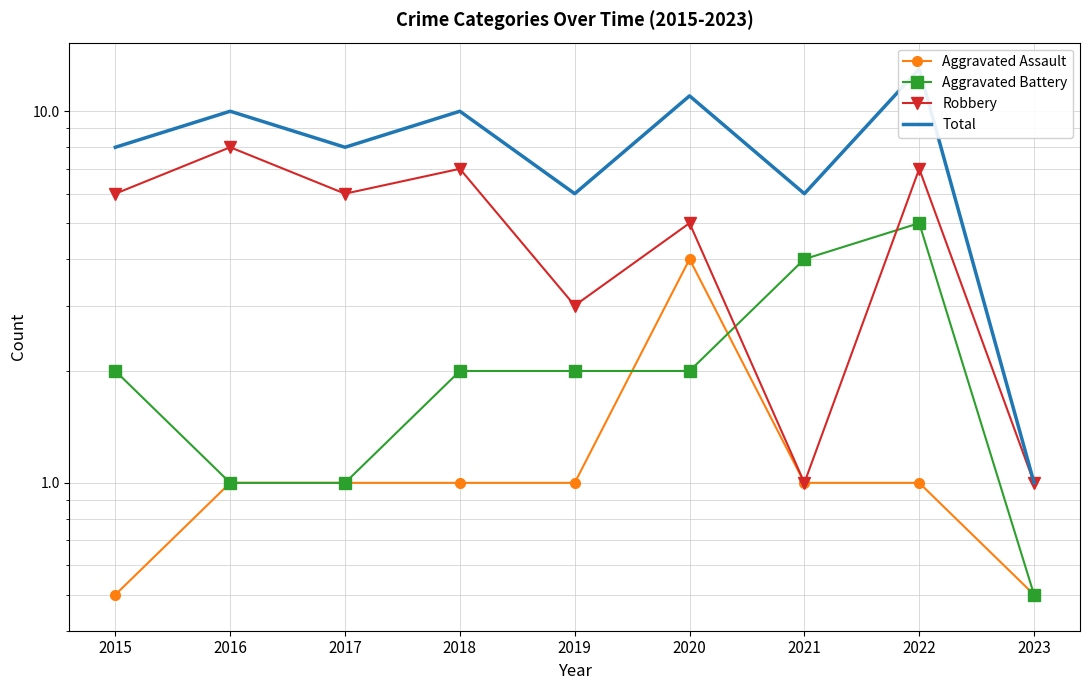

What value does the Aggravated Battery series have at 2021?

4.0